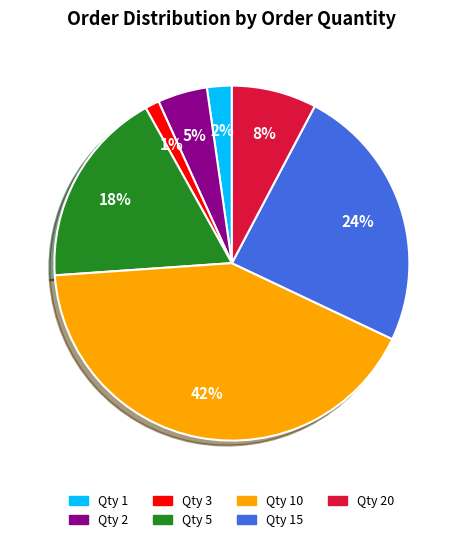

Is it true that Qty 3 is 15% of the pie?

False